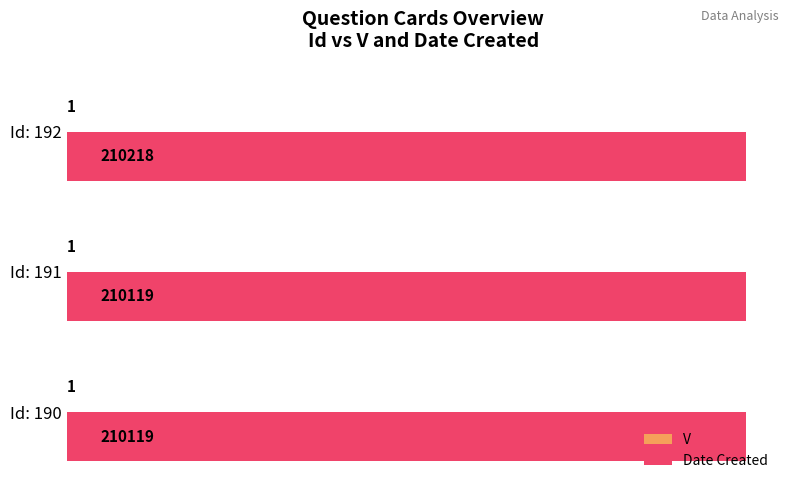

Which series has the widest spread of values?

Date Created